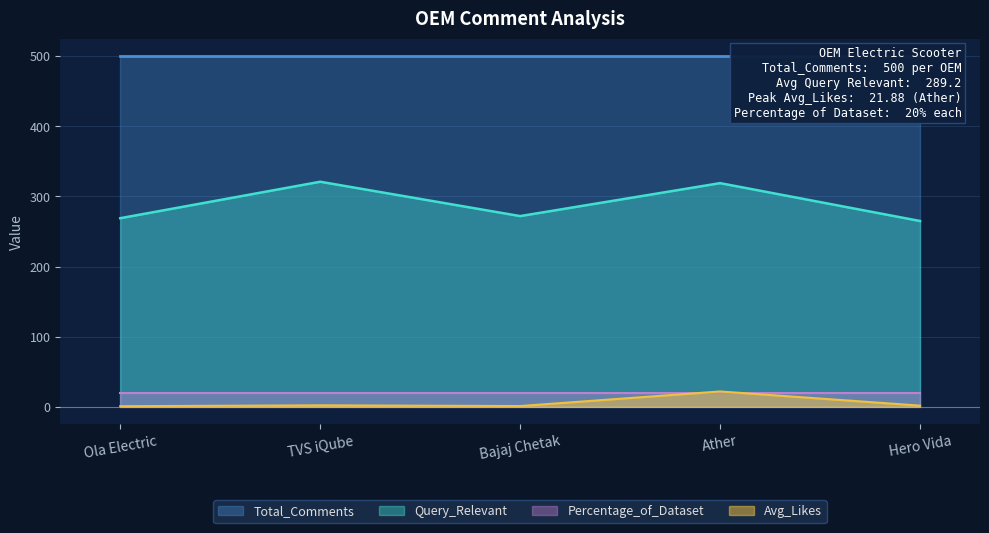

True or false: Query_Relevant has a value of 472.2 at Bajaj Chetak.

False